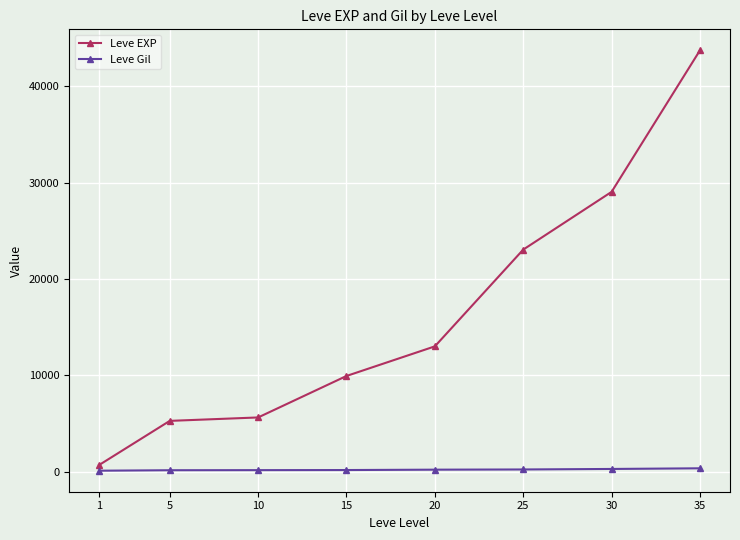

Count the number of categories in the chart.

8